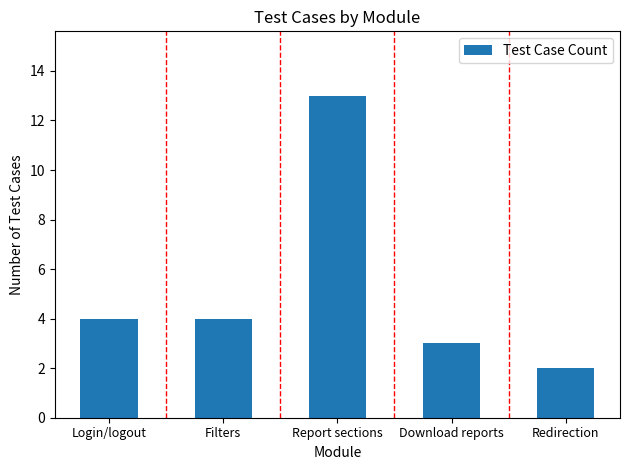

What is the minimum value shown in the chart?

2